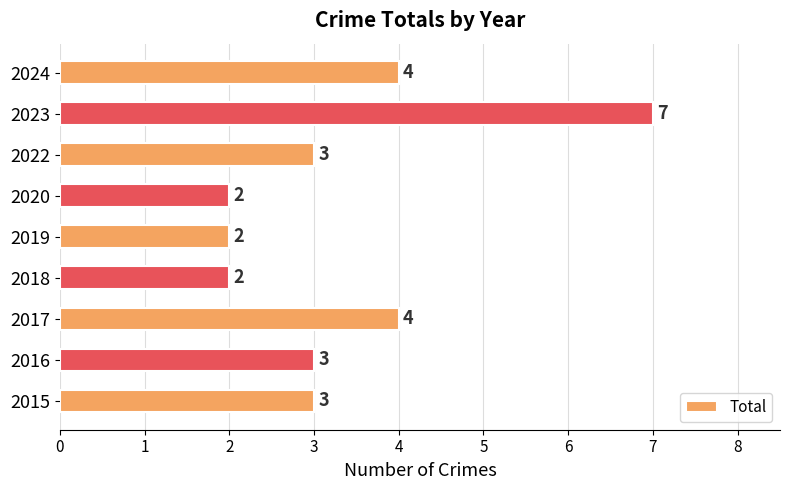

Reading bottom to top, extract all data points from this chart.

2015=3	2016=3	2017=4	2018=2	2019=2	2020=2	2022=3	2023=7	2024=4